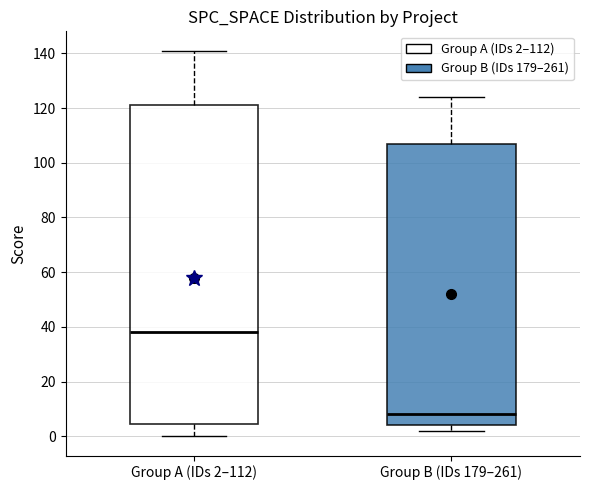

Where is the upper edge of the box for Group B (IDs 179–261) on the y-axis? The values are not printed on the chart, so give them approximately, as read against the axis.

108